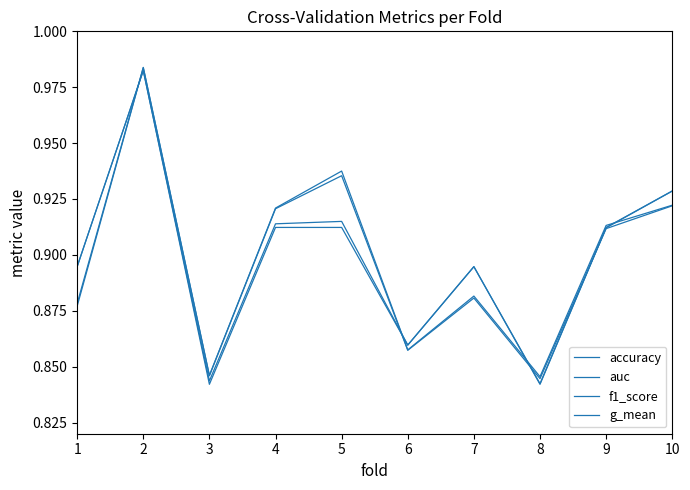

What is the difference between the maximum and minimum values in the auc series?

0.1